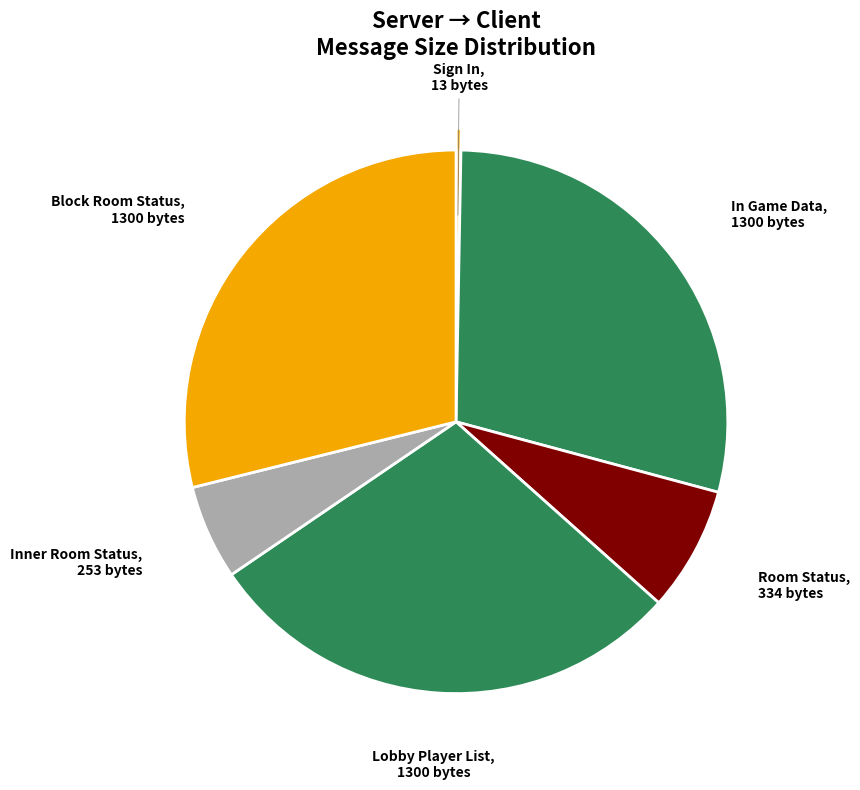

Which slice is the largest?

In Game Data